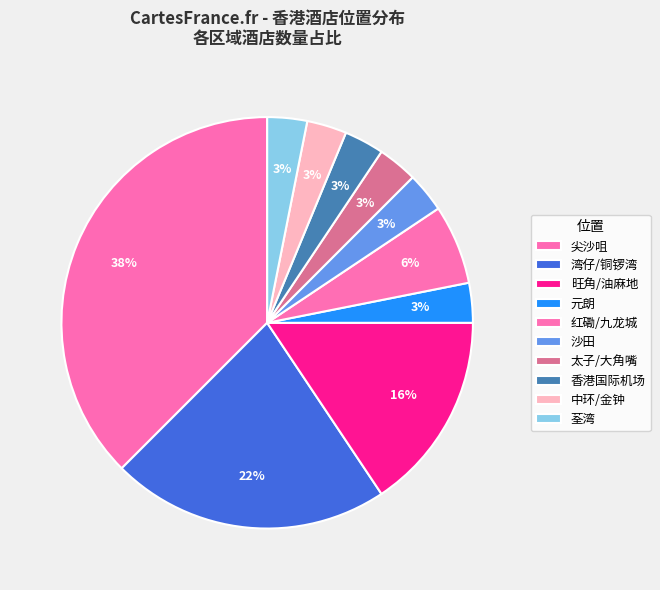

Which slice is the largest?

尖沙咀